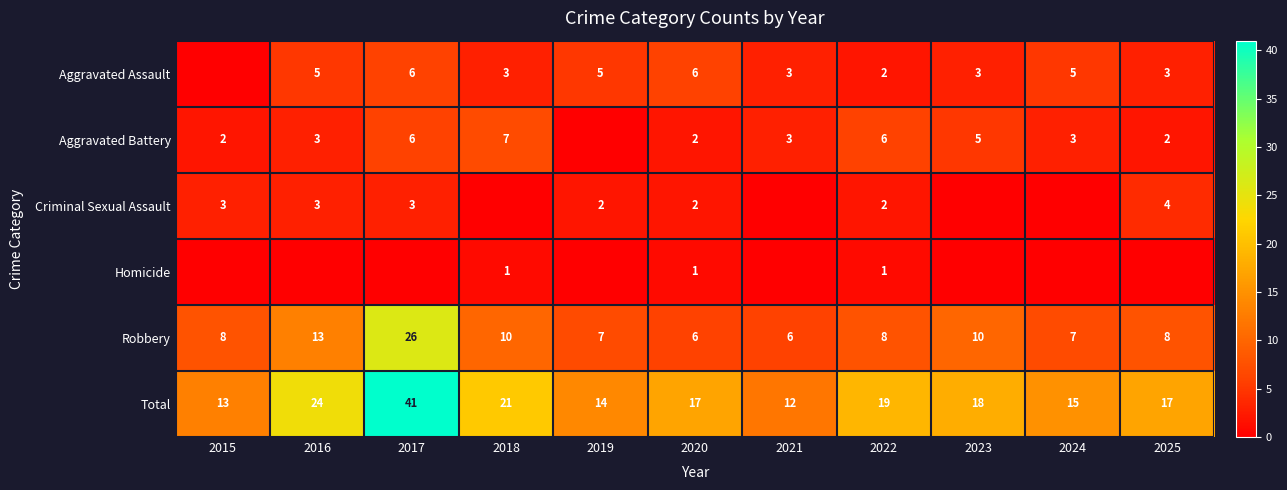

What is the spread (max minus min) of values at 2022?

18